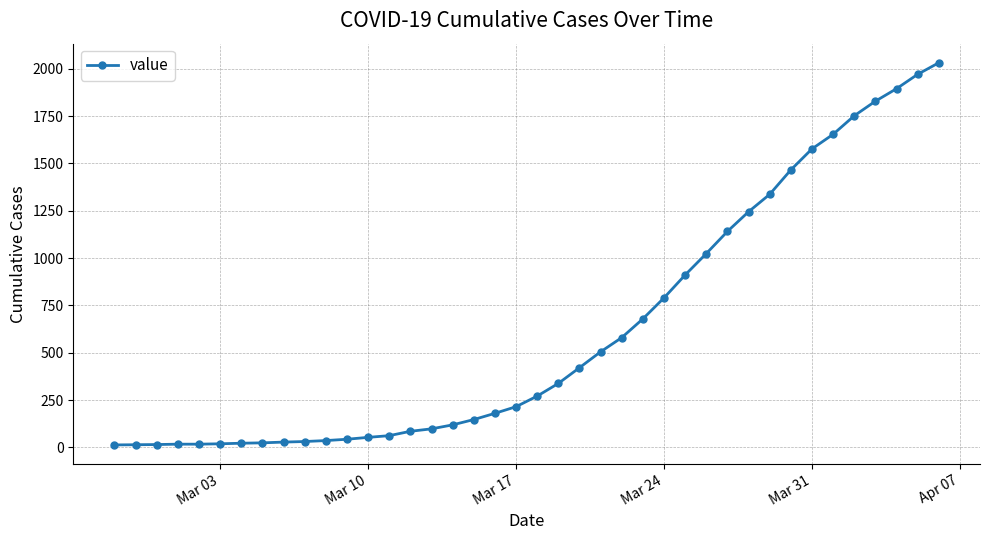

What is the average value?

616